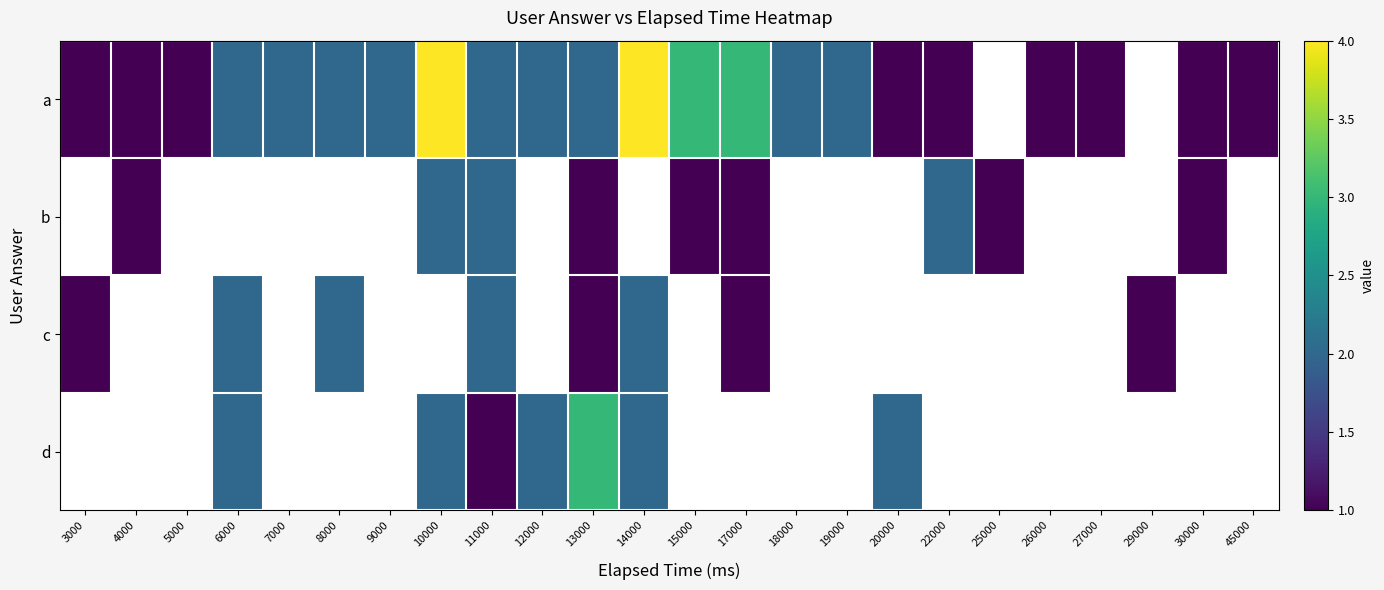

At which category is the sum across all series the highest?

10000